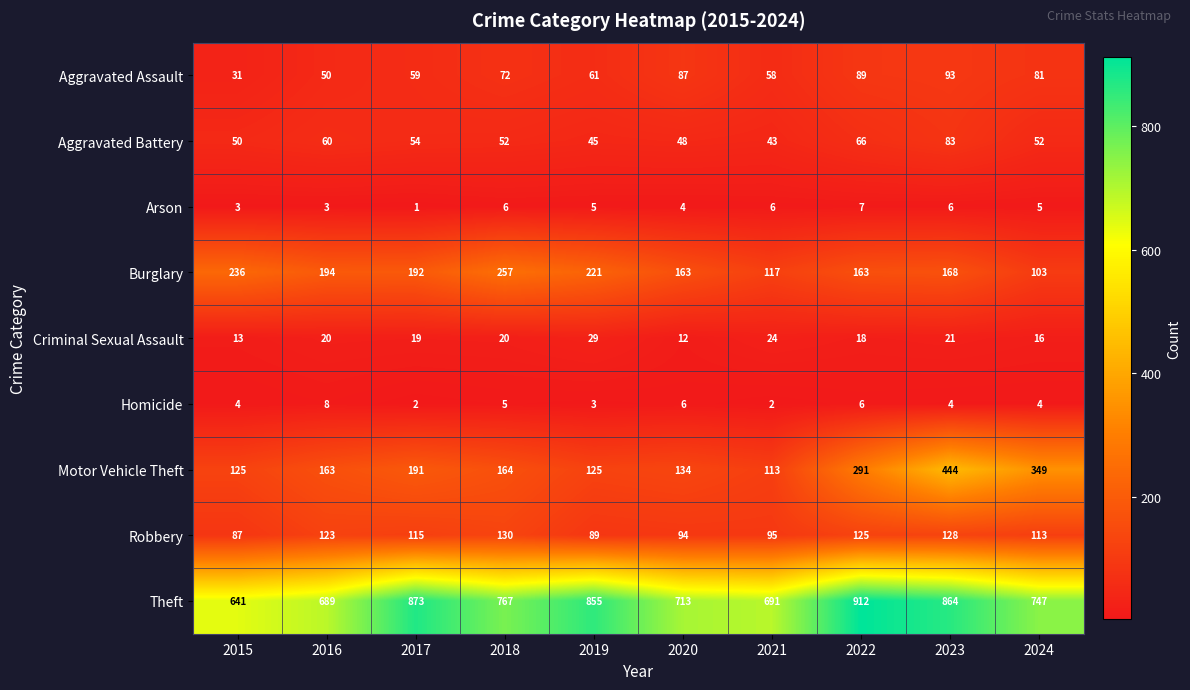

What is the approximate value of Criminal Sexual Assault at 2020, to the nearest 5?

10